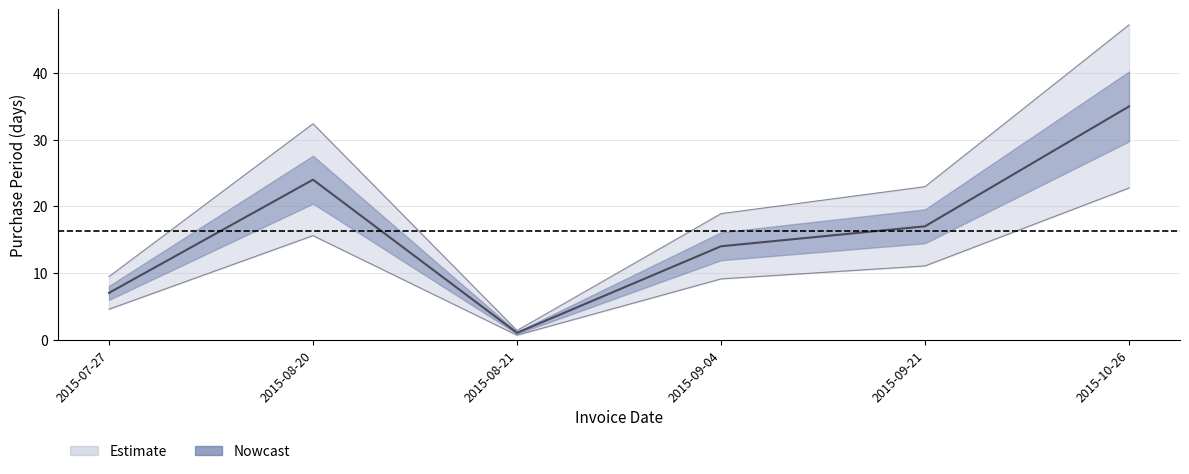

True or false: the data shows 26 at 2015-09-21.

False